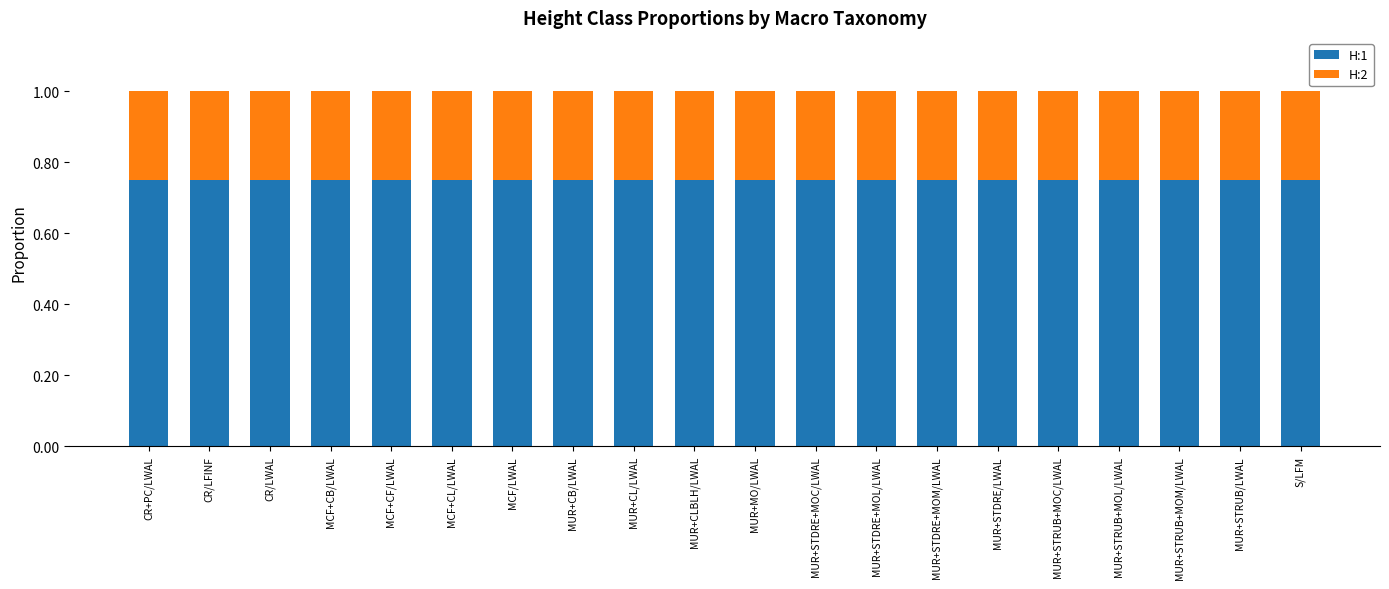

The H:1 series shows 1.1 at MUR+STDRE+MOM/LWAL. True or false?

False